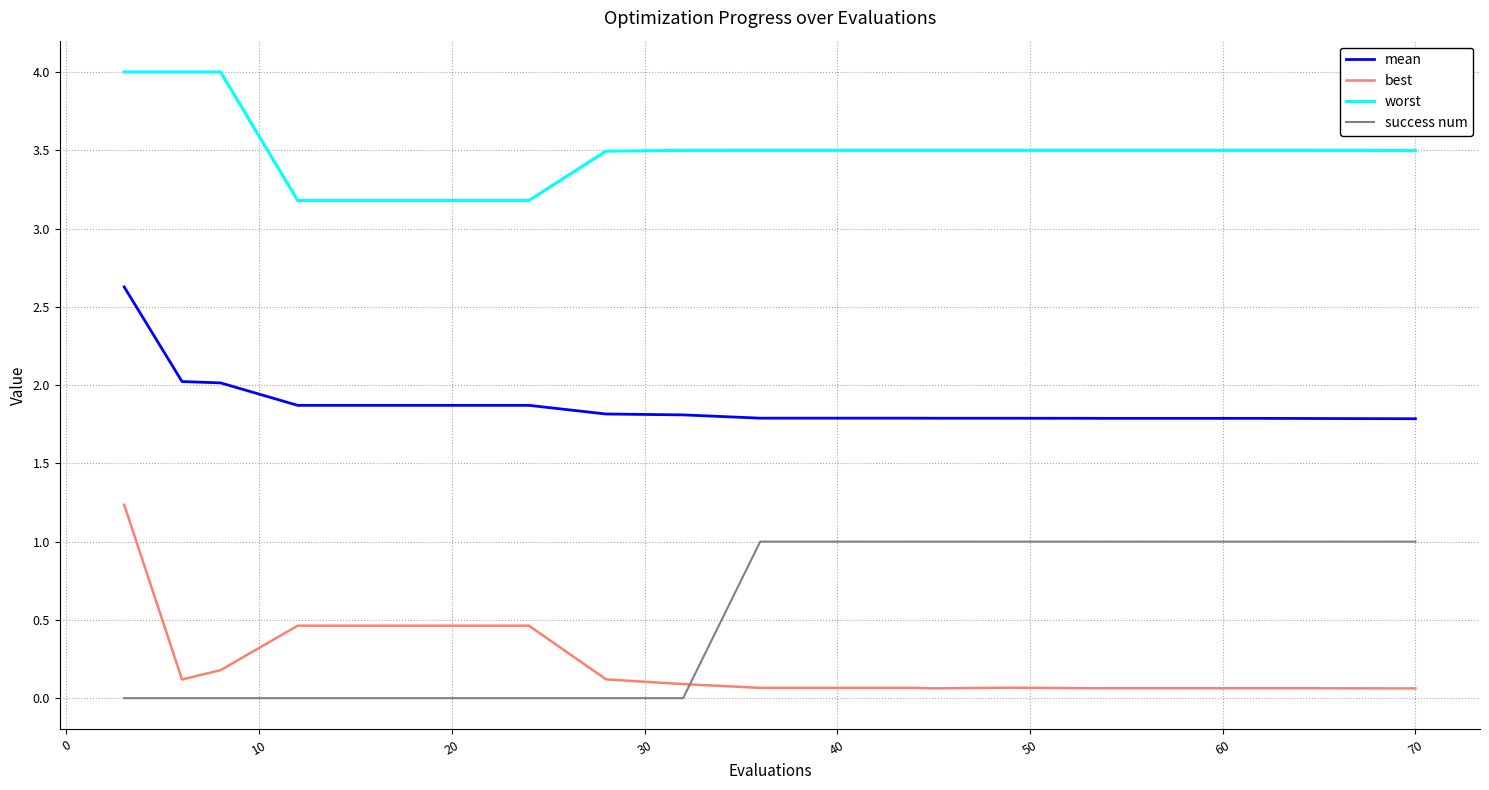

What is the maximum value for worst?

4.0